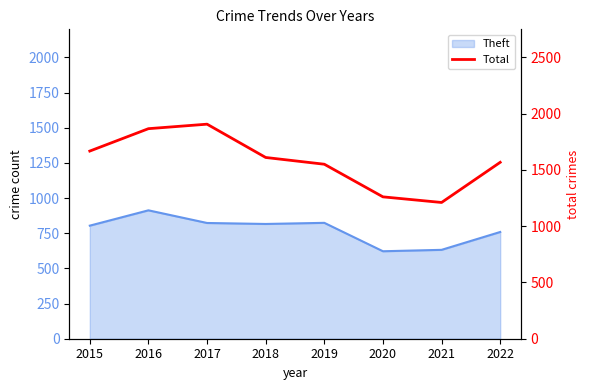

Rank the categories by value from highest to lowest.

2017, 2016, 2015, 2018, 2022, 2019, 2020, 2021